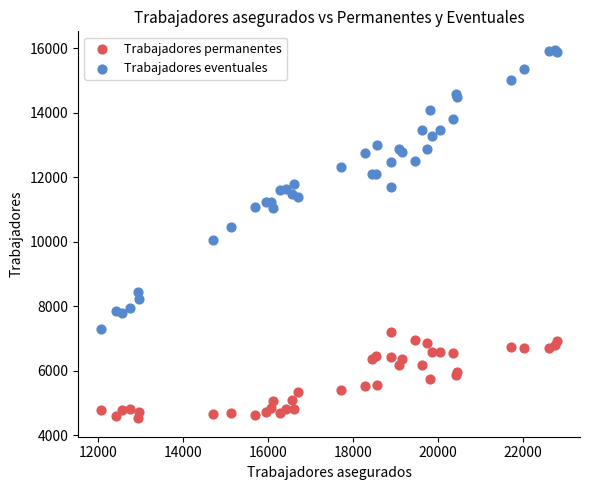

Which series has the widest spread of Y values?

Trabajadores eventuales